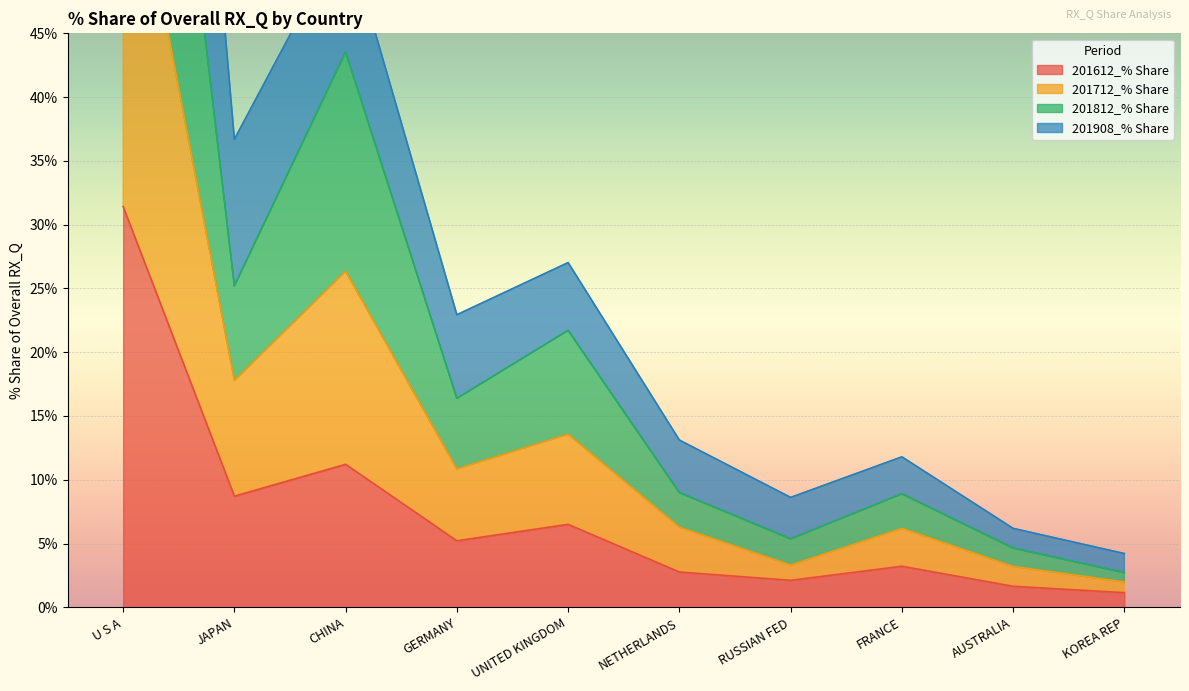

True or false: 201612_% Share and 201908_% Share intersect in this chart.

False